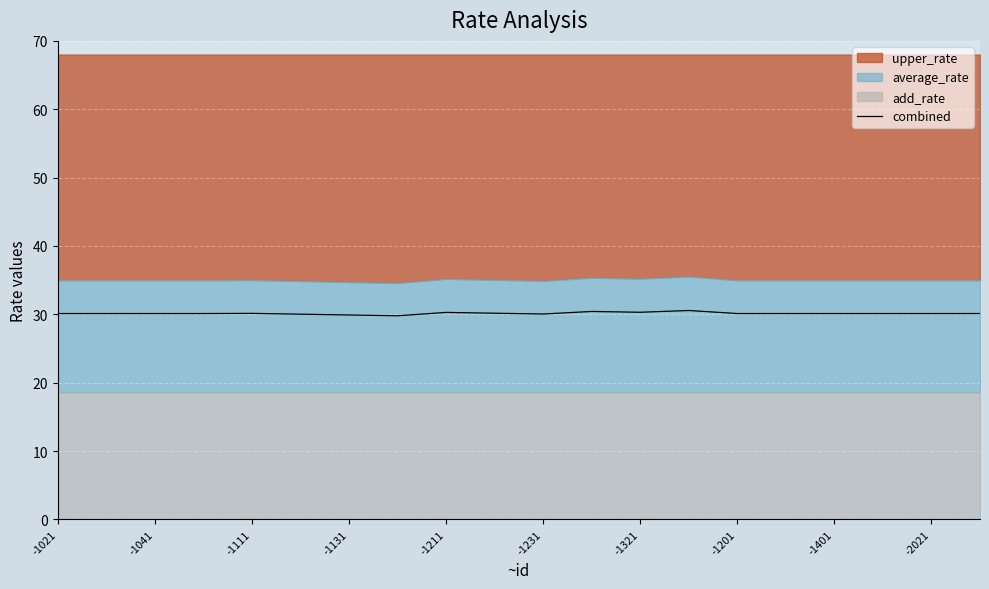

What is the highest value of the combined series?

30.6